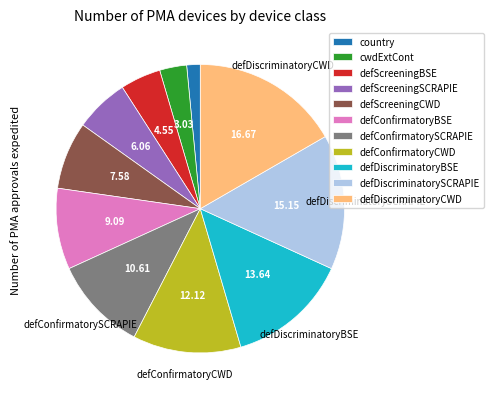

Which slice is the largest?

defDiscriminatoryCWD